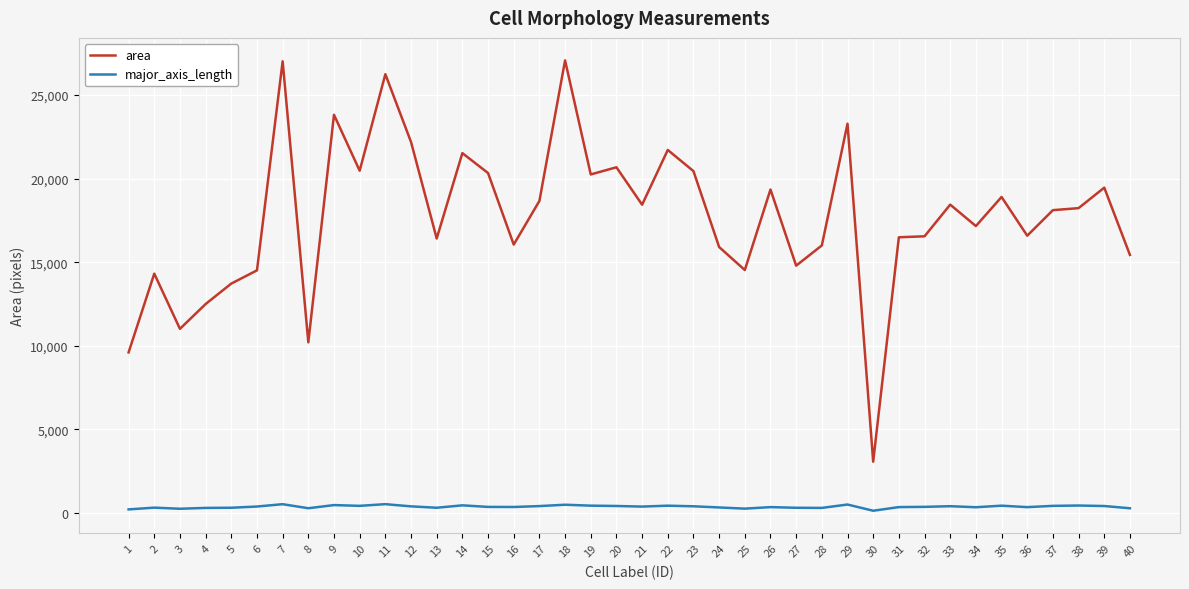

What is the difference between the highest and lowest values at 2?

13987.3